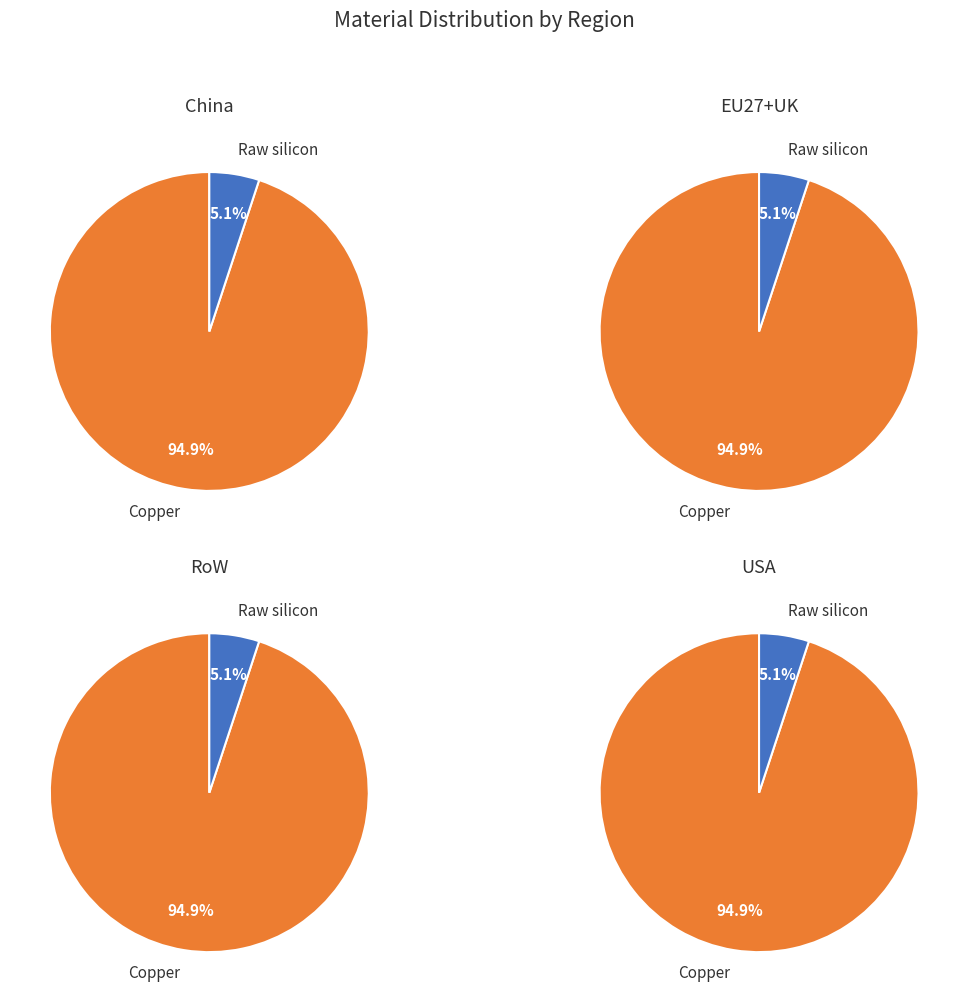

What percentage is the Raw silicon slice, to the nearest percent?

5%